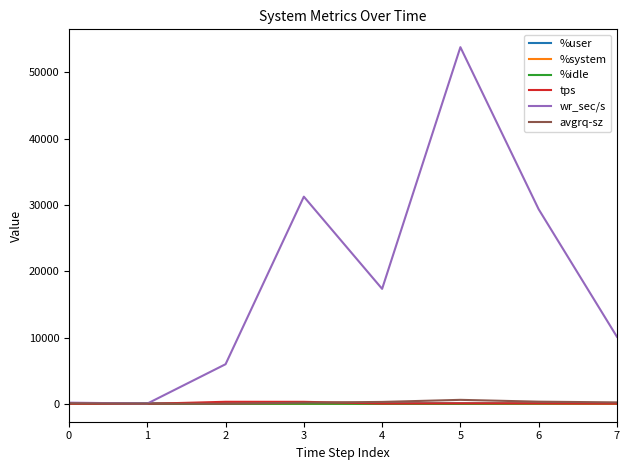

Which series has the widest spread of values?

wr_sec/s